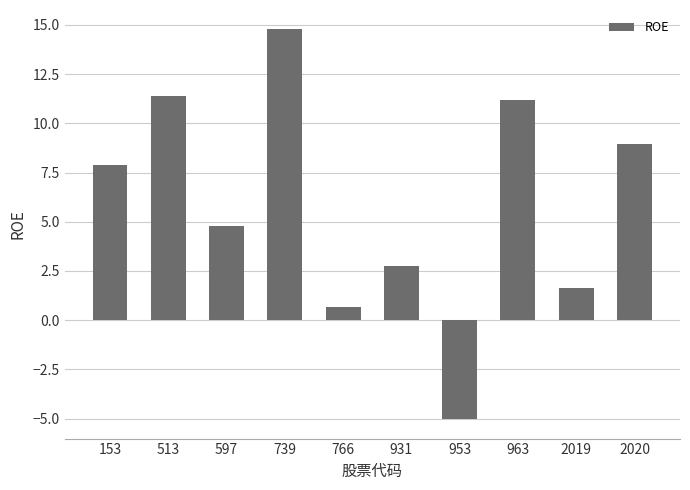

Reading right to left, list all the values displayed in this chart.

9.0	1.6	11.2	-5.0	2.8	0.7	14.8	4.8	11.4	7.9